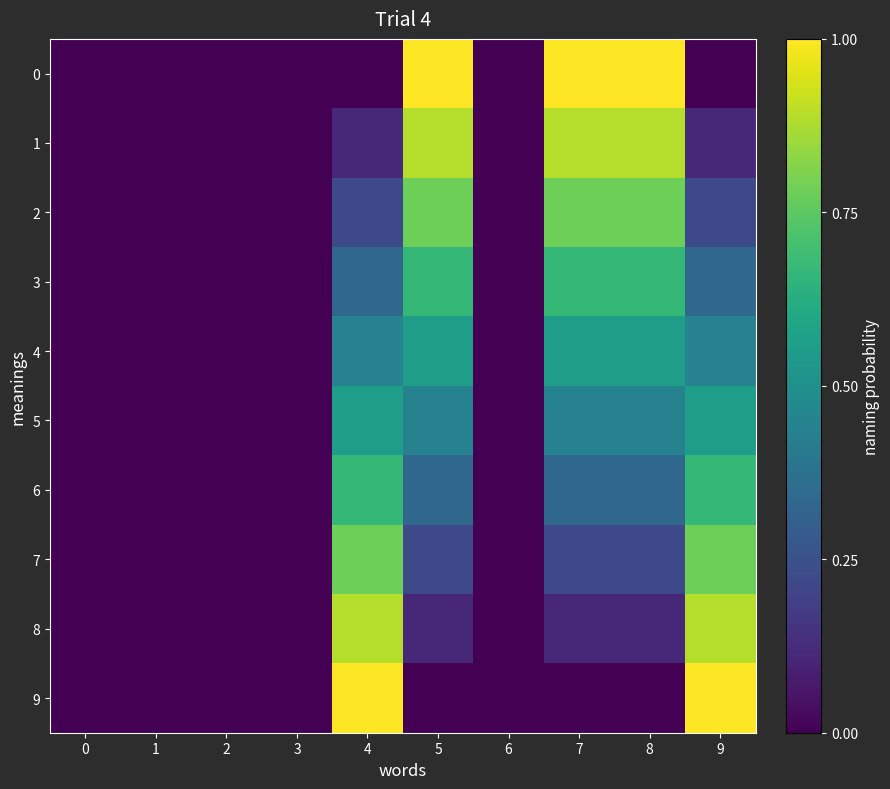

Reading left to right, extract all data points from this chart.

0: 0=0.0	1=0.0	2=0.0	3=0.0	4=0.0	5=1.0	6=0.0	7=1.0	8=1.0	9=0.0
1: 0=0.0	1=0.0	2=0.0	3=0.0	4=0.1	5=0.9	6=0.0	7=0.9	8=0.9	9=0.1
2: 0=0.0	1=0.0	2=0.0	3=0.0	4=0.2	5=0.8	6=0.0	7=0.8	8=0.8	9=0.2
3: 0=0.0	1=0.0	2=0.0	3=0.0	4=0.3	5=0.7	6=0.0	7=0.7	8=0.7	9=0.3
4: 0=0.0	1=0.0	2=0.0	3=0.0	4=0.4	5=0.6	6=0.0	7=0.6	8=0.6	9=0.4
5: 0=0.0	1=0.0	2=0.0	3=0.0	4=0.6	5=0.4	6=0.0	7=0.4	8=0.4	9=0.6
6: 0=0.0	1=0.0	2=0.0	3=0.0	4=0.7	5=0.3	6=0.0	7=0.3	8=0.3	9=0.7
7: 0=0.0	1=0.0	2=0.0	3=0.0	4=0.8	5=0.2	6=0.0	7=0.2	8=0.2	9=0.8
8: 0=0.0	1=0.0	2=0.0	3=0.0	4=0.9	5=0.1	6=0.0	7=0.1	8=0.1	9=0.9
9: 0=0.0	1=0.0	2=0.0	3=0.0	4=1.0	5=0.0	6=0.0	7=0.0	8=0.0	9=1.0